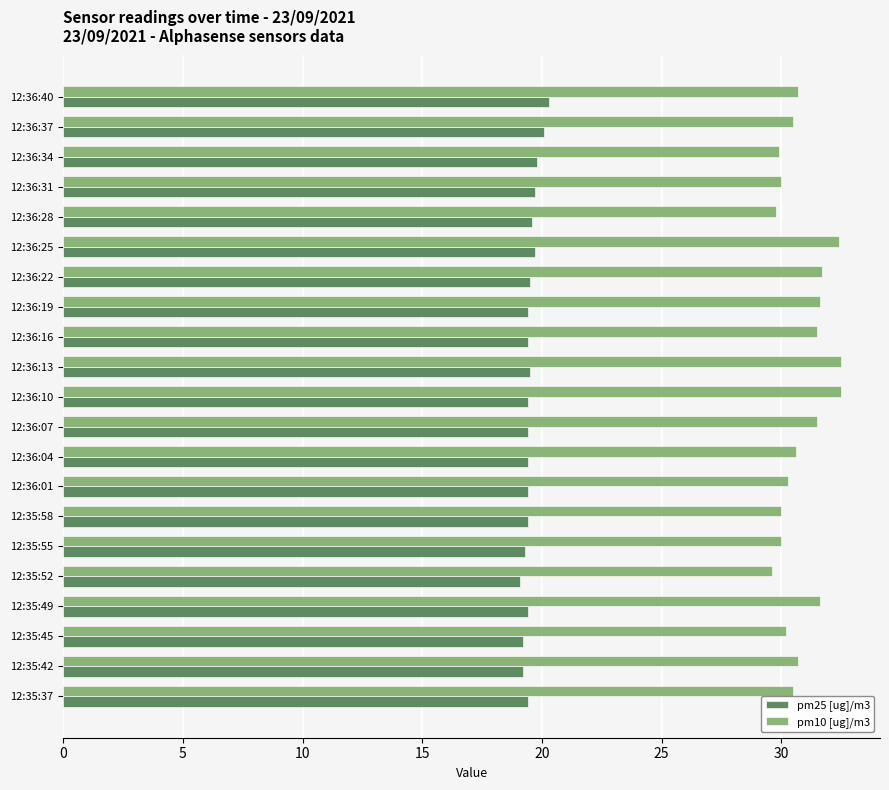

What is the sum of all pm25 [ug]/m3 values?

409.6